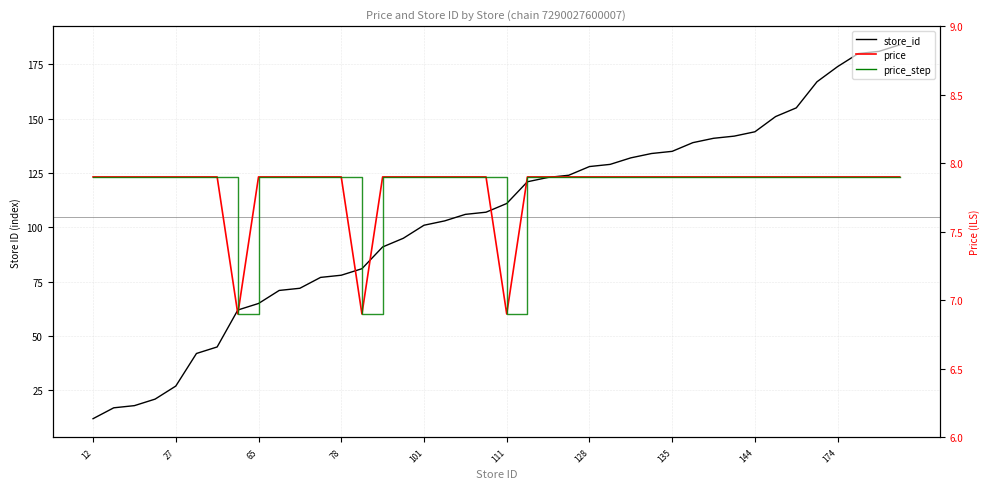

At how many categories does at least one series exceed 120?

19